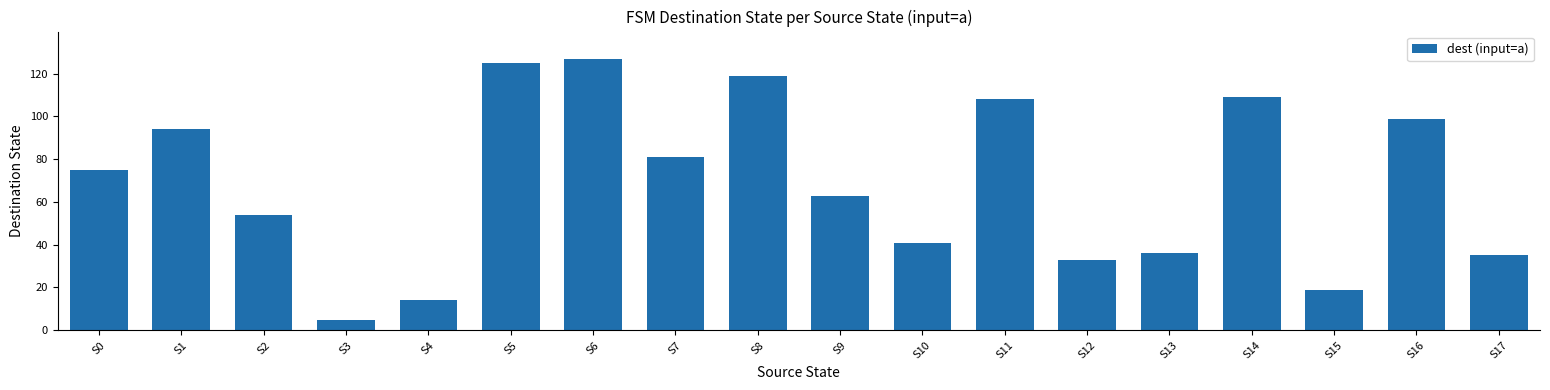

Approximately how many times larger is the value at S2 compared to S0?

0.7